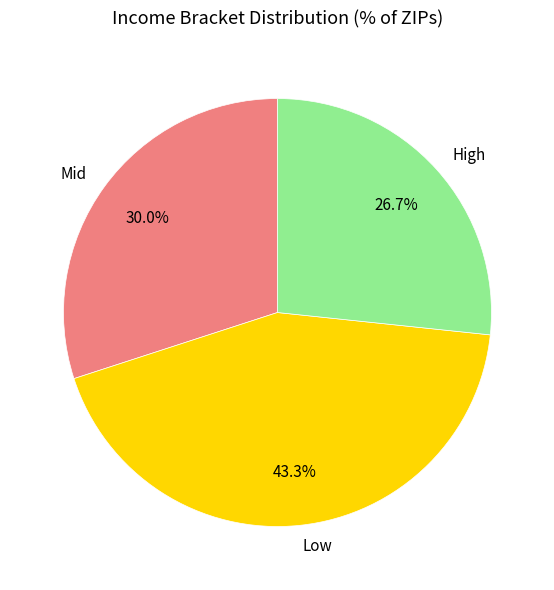

Rank the categories by value from highest to lowest.

Low, Mid, High